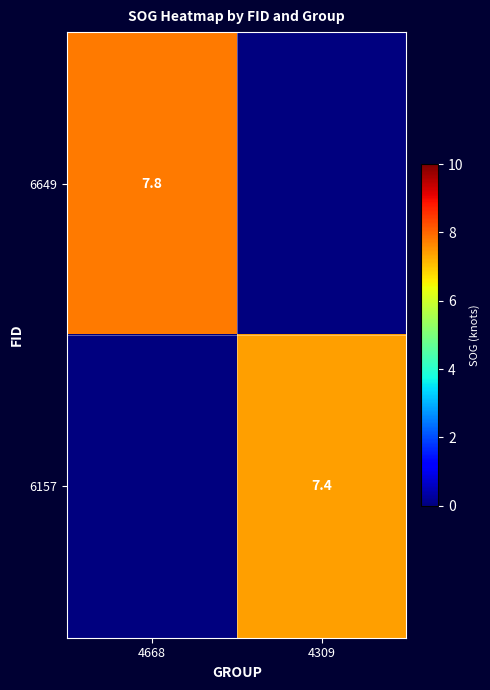

Is the value of 6157 at 4309 greater than the value of 6649 at 4668?

No